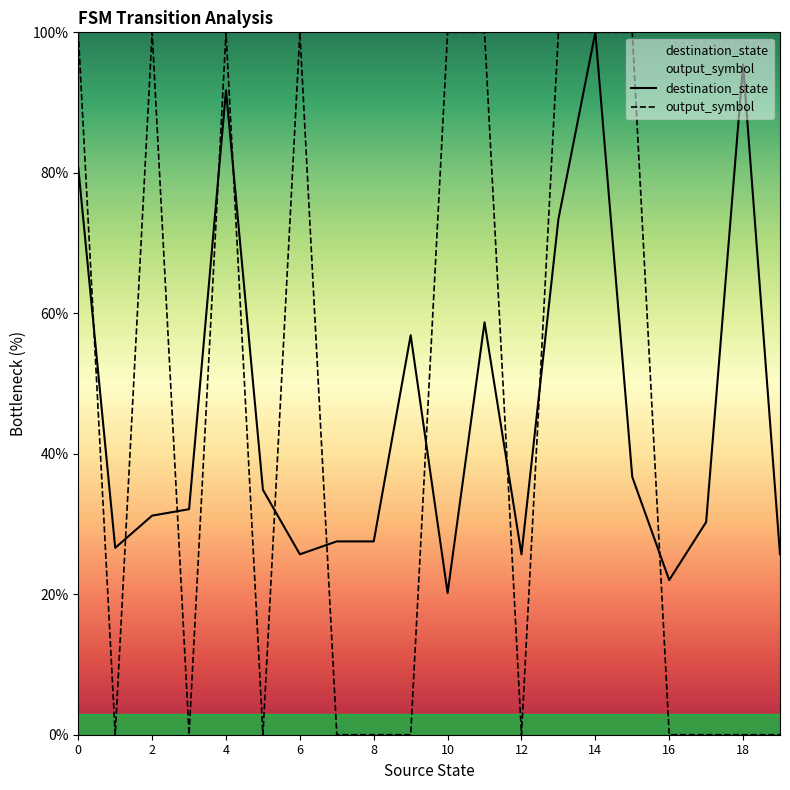

Rank the series by their maximum value, from highest to lowest.

destination_state, output_symbol